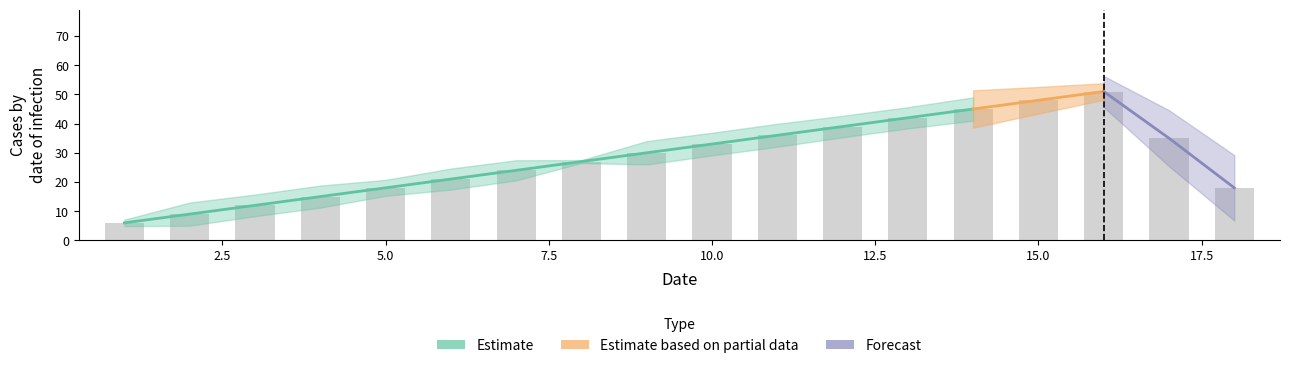

What is the value of the Estimate bar at the 4th from the left?

15